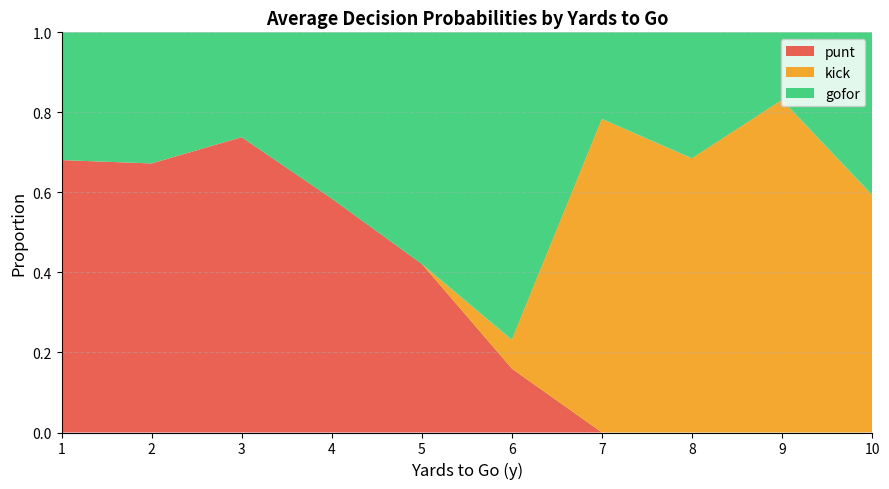

What is the total value across all series at 7?

1.0